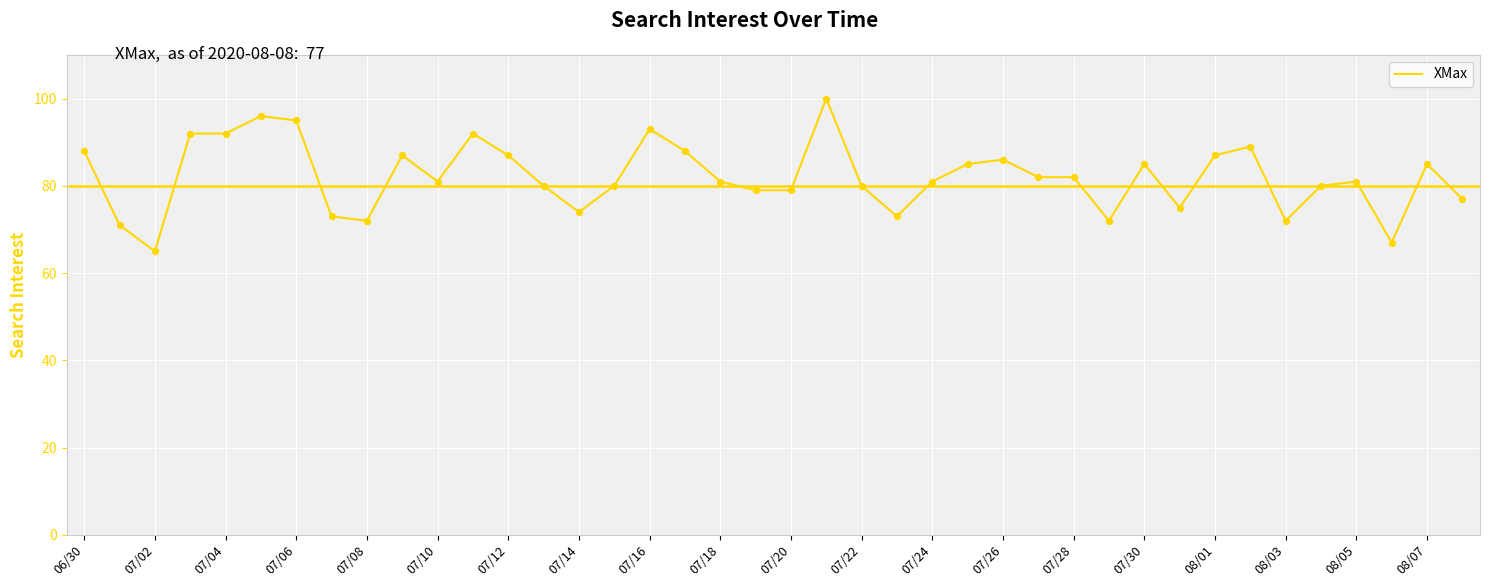

What is the minimum value shown in the chart?

65